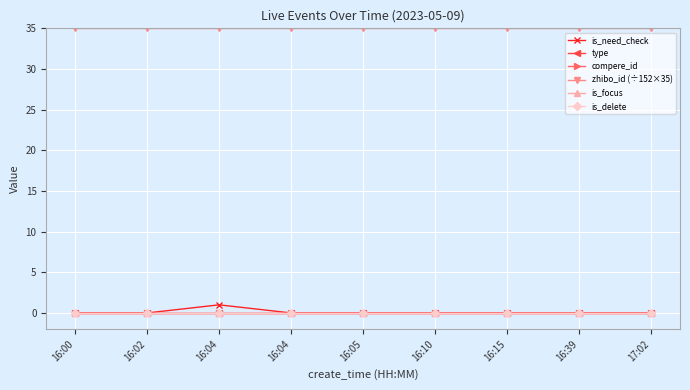

Between 16:02 and 16:15, which series saw the biggest shift?

is_need_check